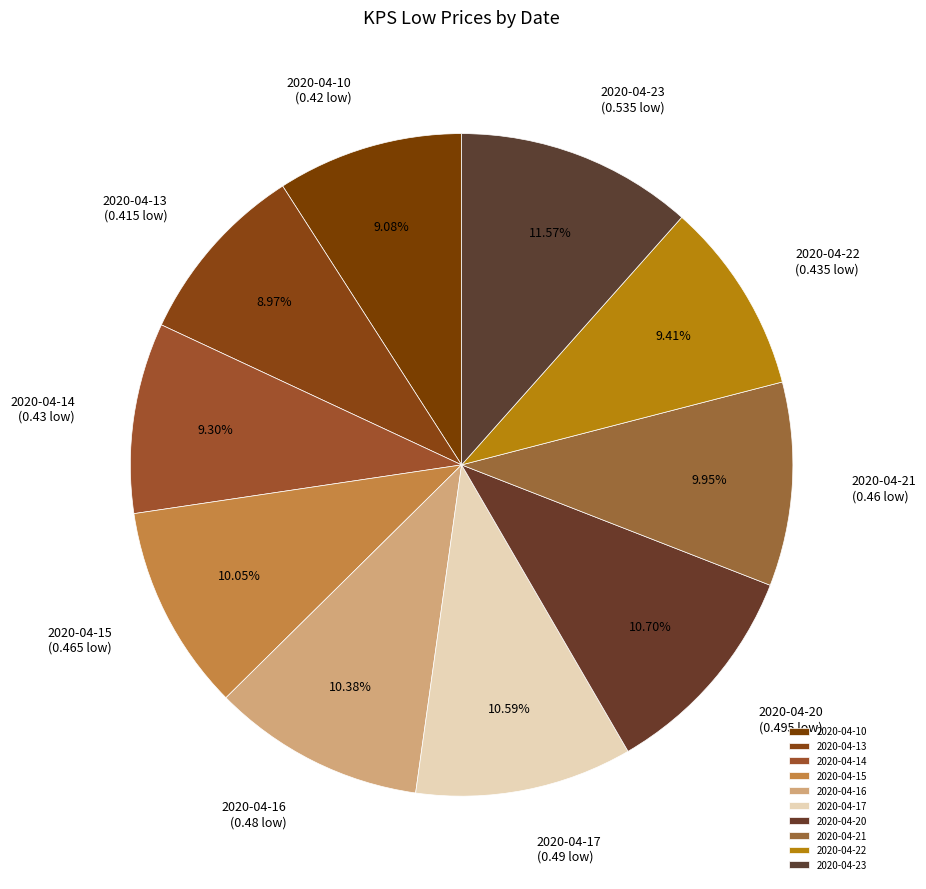

Does 2020-04-22 represent more than half of the total?

No